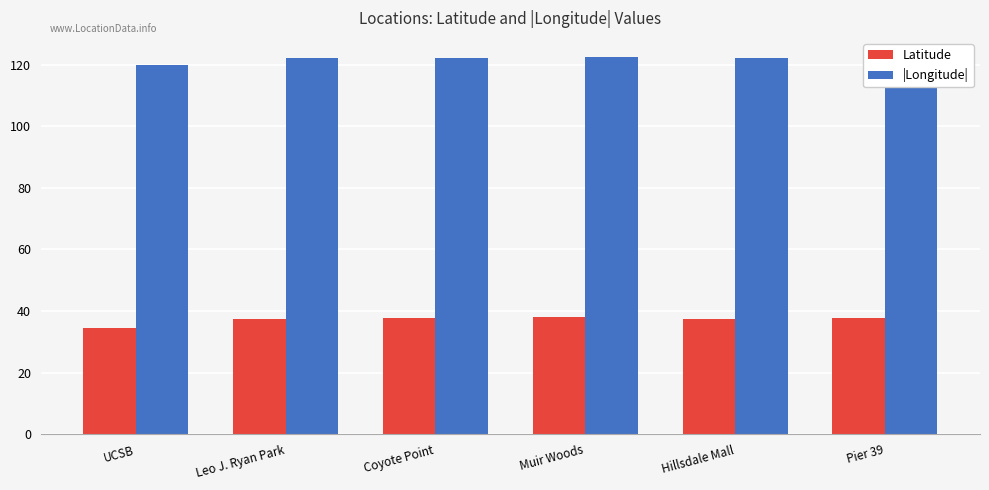

What are all the series names shown in the legend?

Latitude, |Longitude|